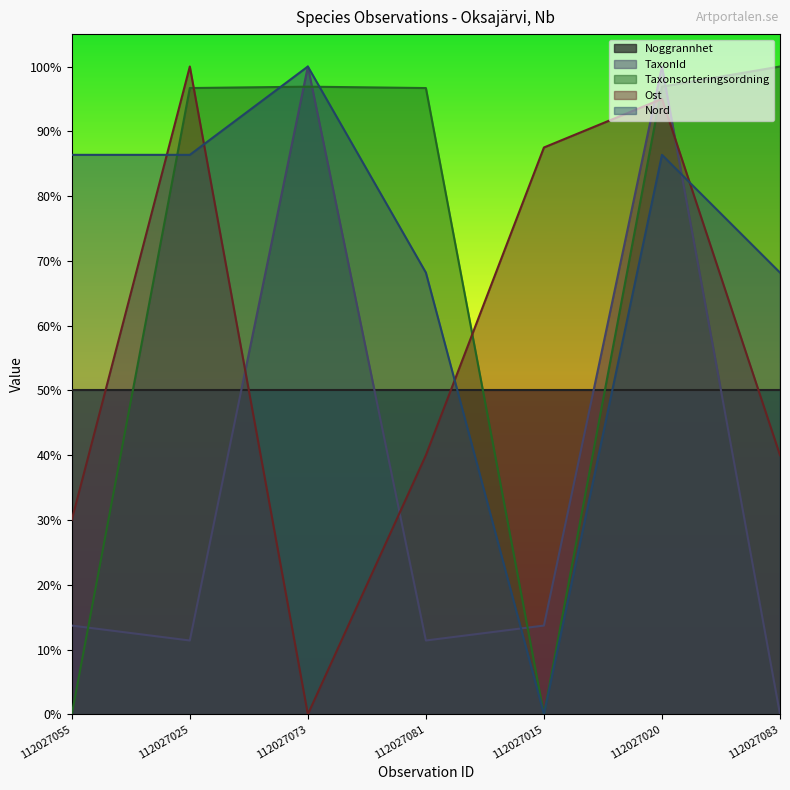

What is the label of the 1st point from the right?

112027083